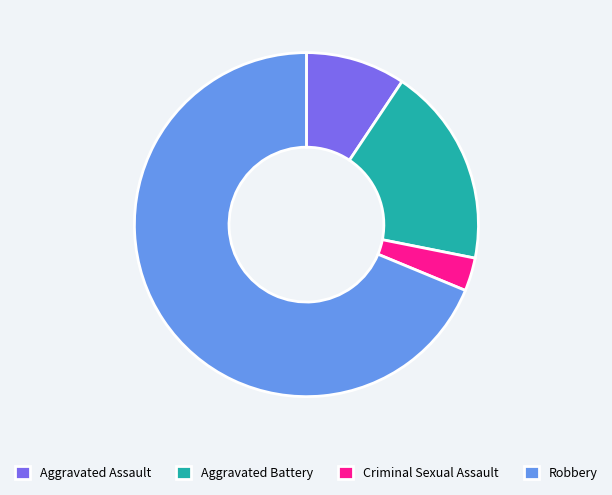

Which slice represents more than half of the pie?

Robbery